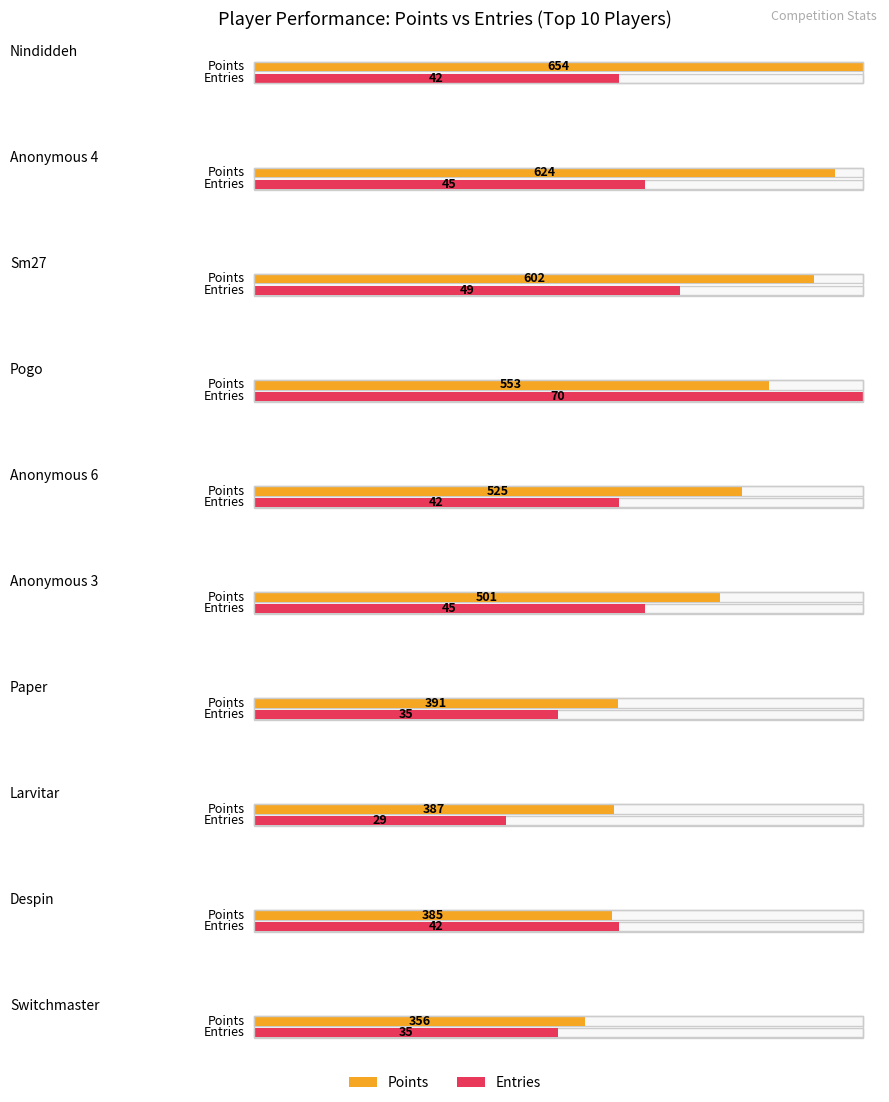

Where does the Points series first go above 525?

Nindiddeh